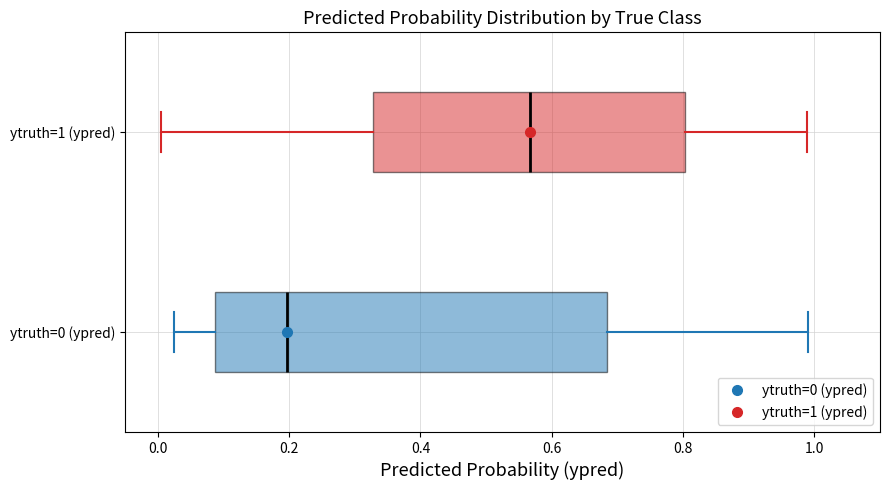

Where is the right edge of the box for ytruth=1 (ypred) on the x-axis? The values are not printed on the chart, so give them approximately, as read against the axis.

0.80